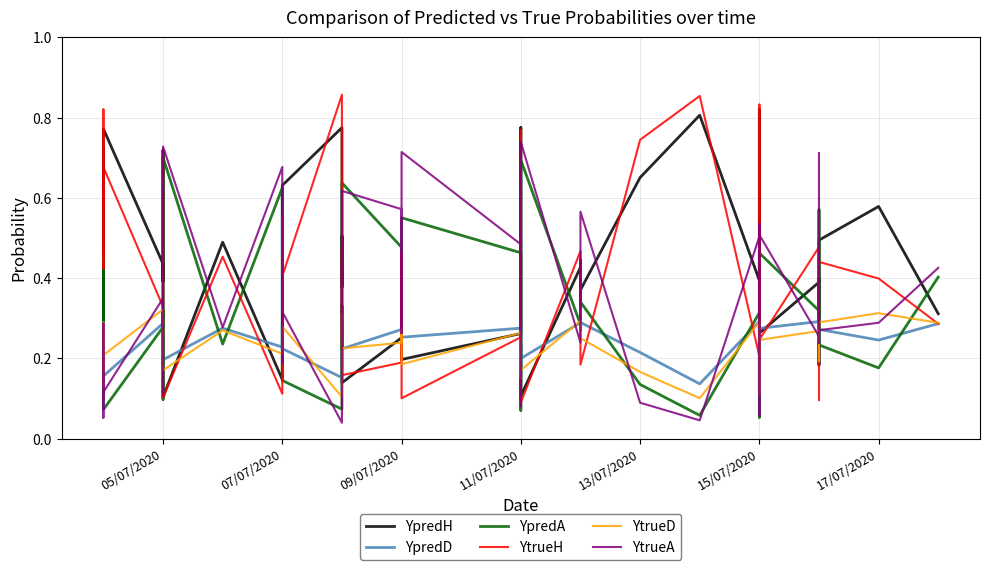

True or false: YtrueA has more than 1 interior local peaks.

True